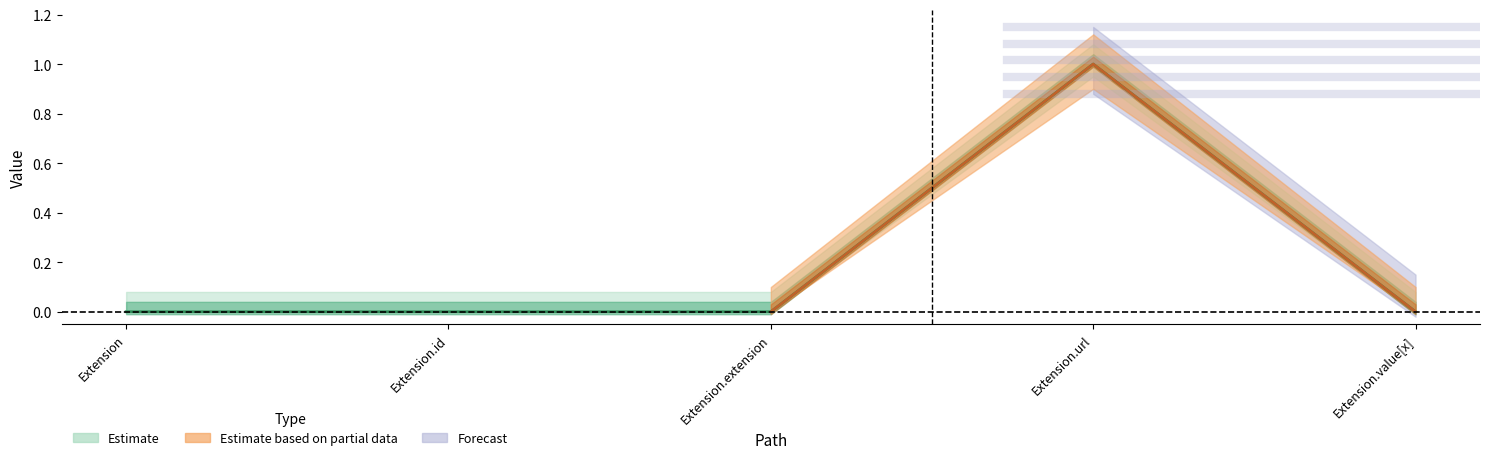

Rank the categories by value from highest to lowest.

Extension.url, Extension, Extension.id, Extension.extension, Extension.value[x]